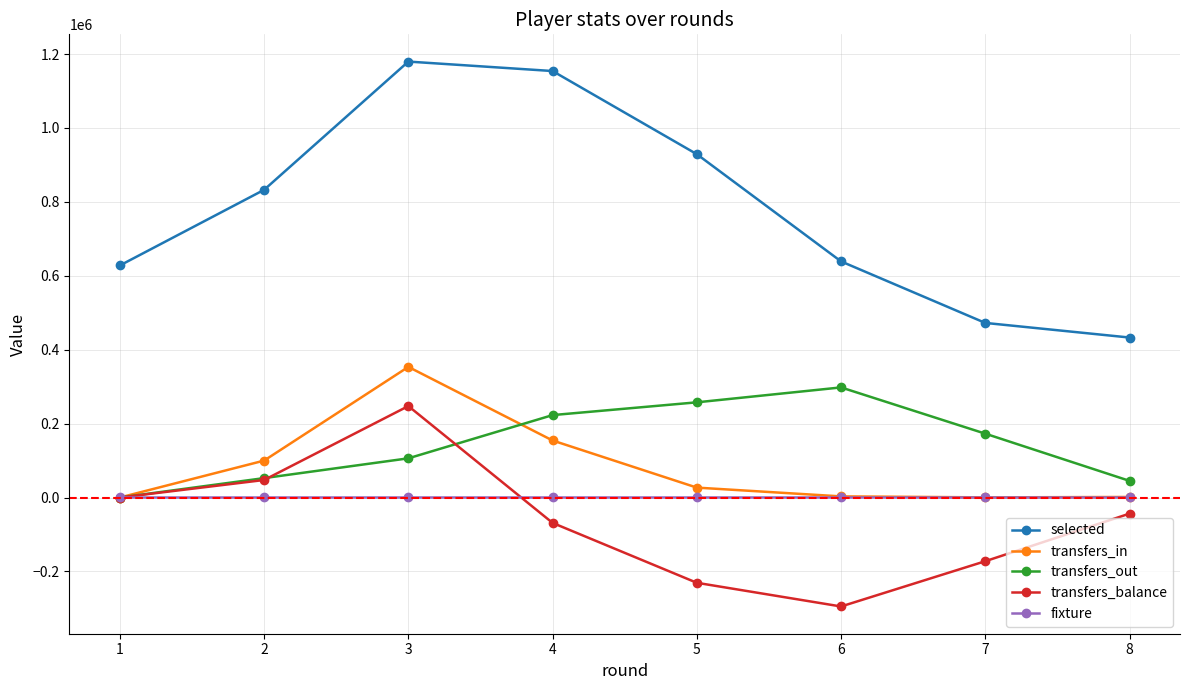

What is the difference between the highest and lowest values at 7?

644760